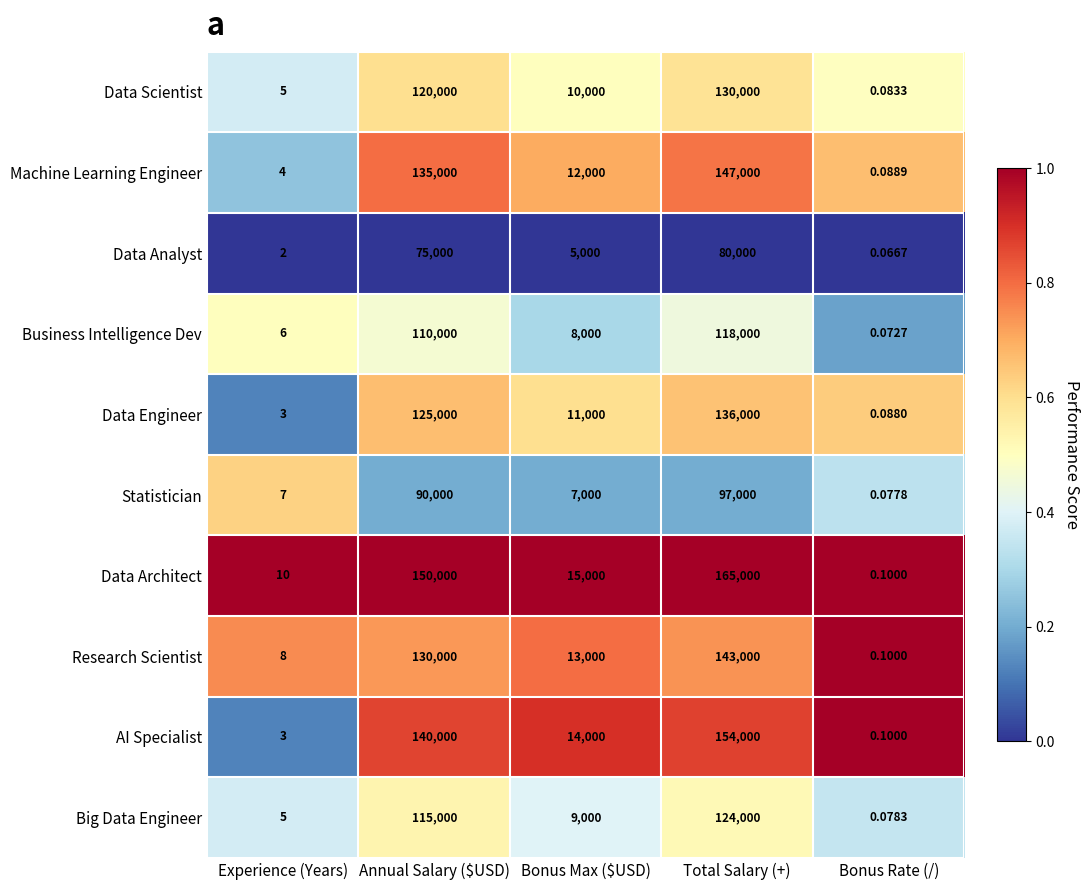

Rank the series by their maximum value, from lowest to highest.

Data Analyst, Statistician, Business Intelligence Dev, Big Data Engineer, Data Scientist, Data Engineer, Research Scientist, Machine Learning Engineer, AI Specialist, Data Architect